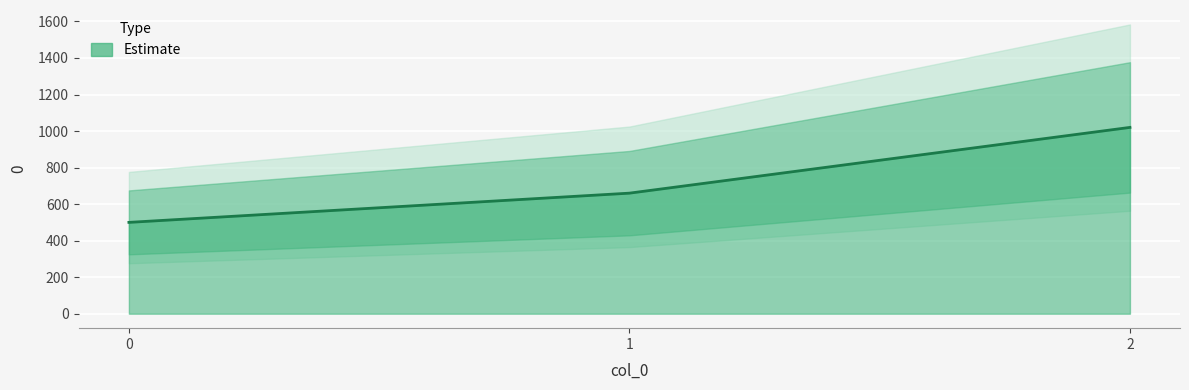

Rank the categories by value from lowest to highest.

0, 1, 2